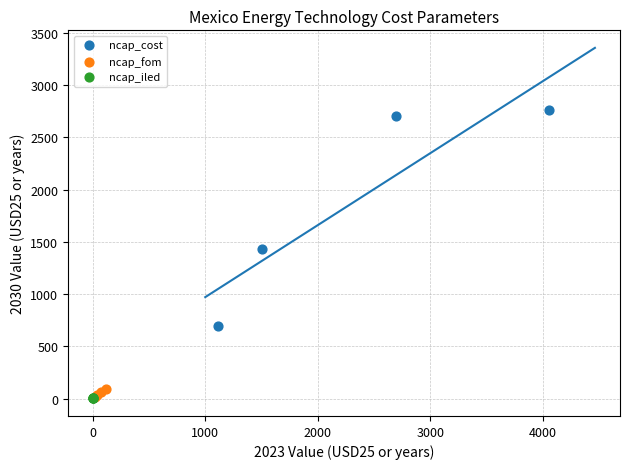

Which series has the largest Y range (max minus min)?

ncap_cost